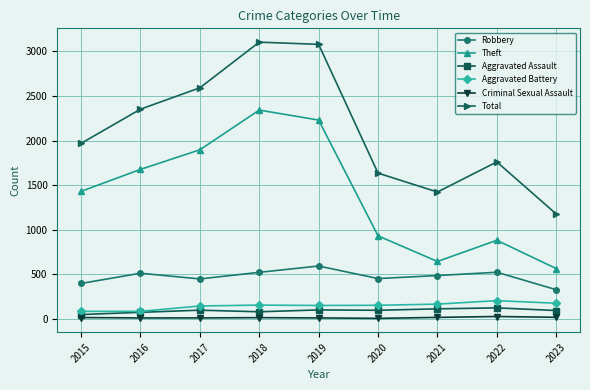

True or false: Theft has a value of 1676 at 2016.

True